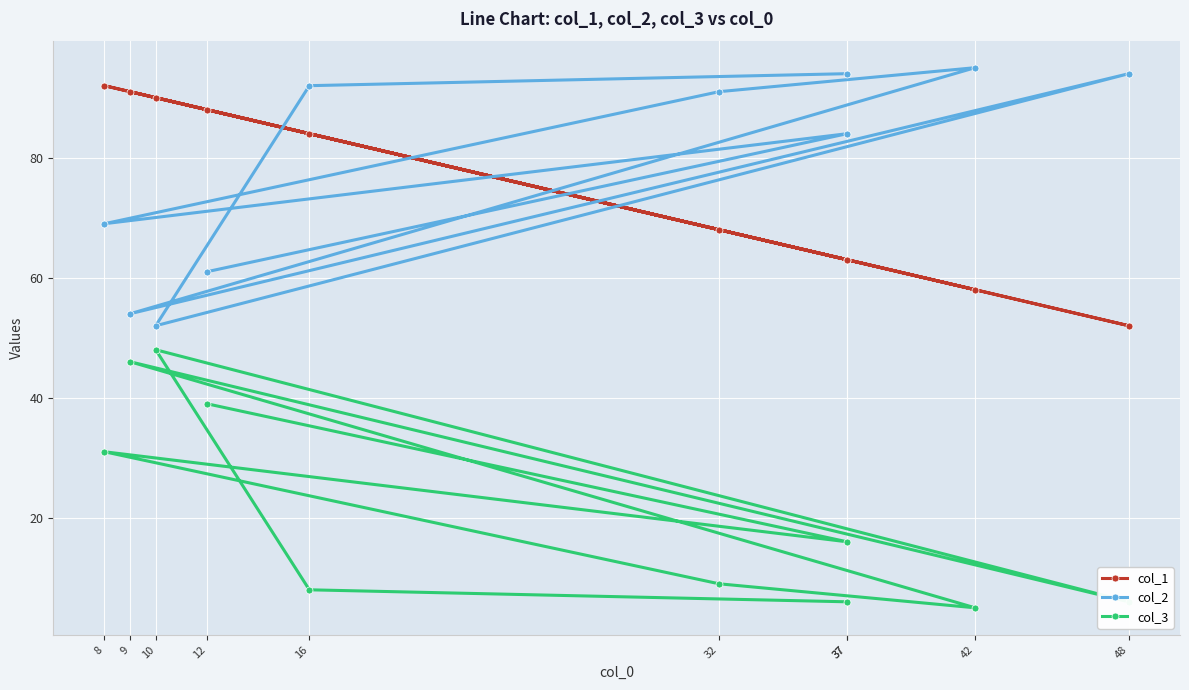

Reading left to right, list all the values displayed in this chart.

col_1: 63	84	90	52	91	58	68	92	63	88
col_2: 94	92	52	94	54	95	91	69	84	61
col_3: 6	8	48	6	46	5	9	31	16	39